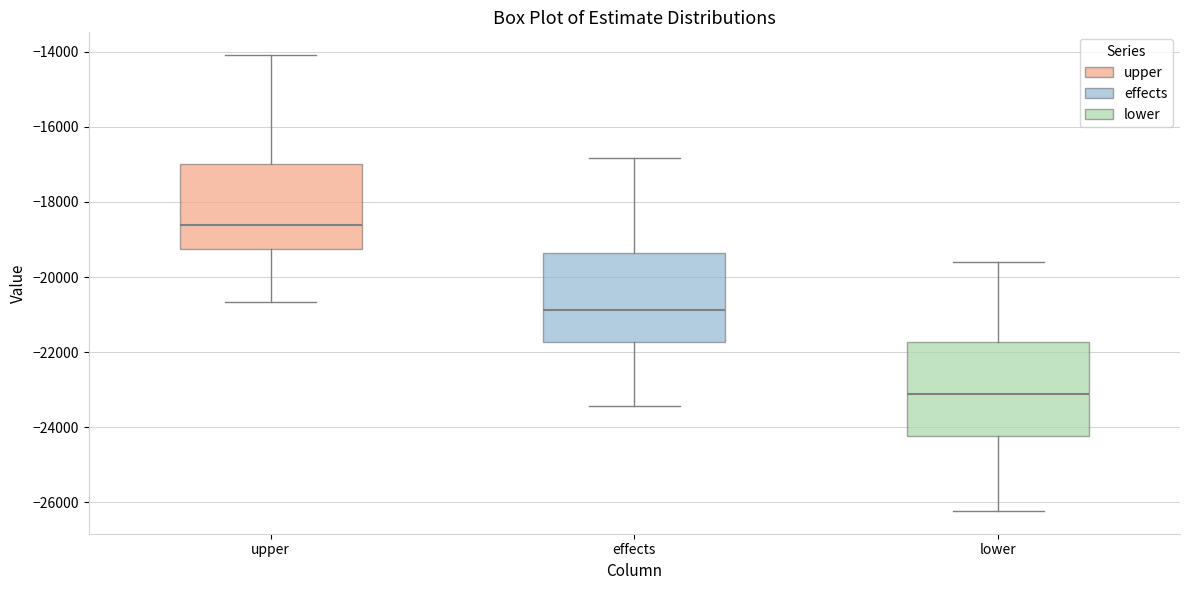

Where does the median line of the box for lower sit on the y-axis? The values are not printed on the chart, so give them approximately, as read against the axis.

-23200